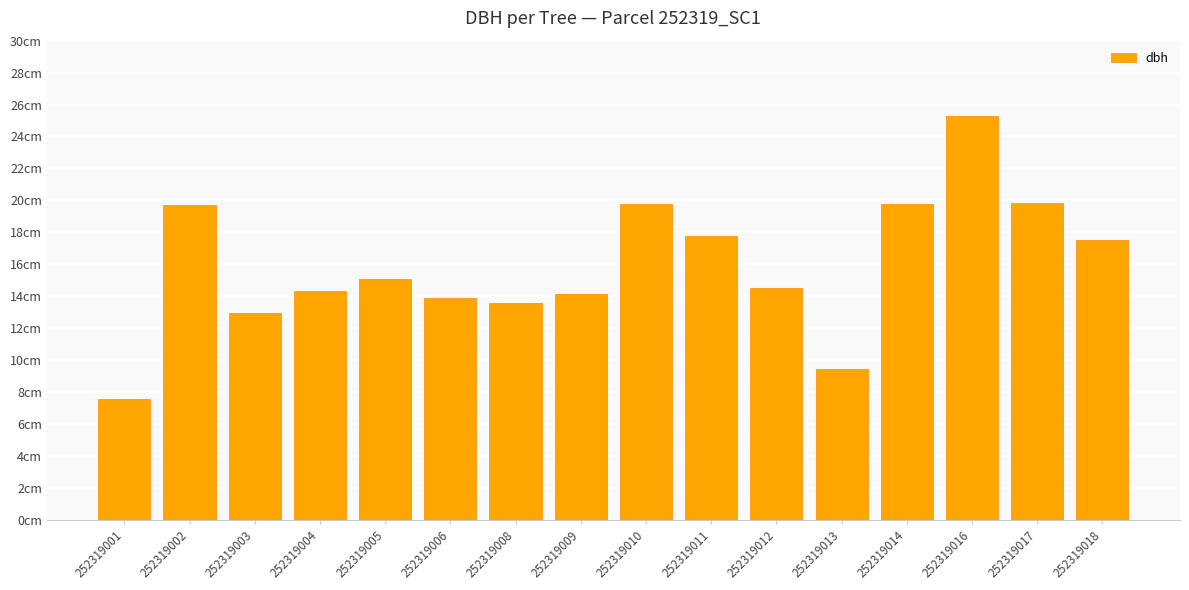

Between 252319012 and 252319014, which is larger?

252319014